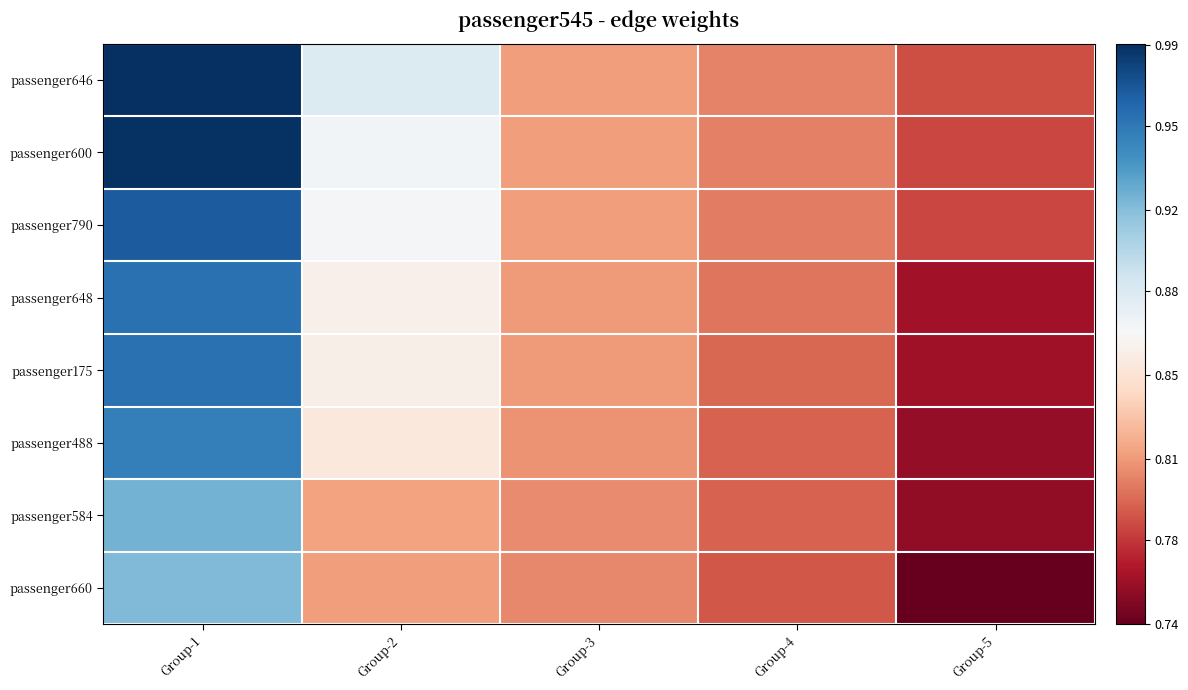

How many data points does each series have?

5